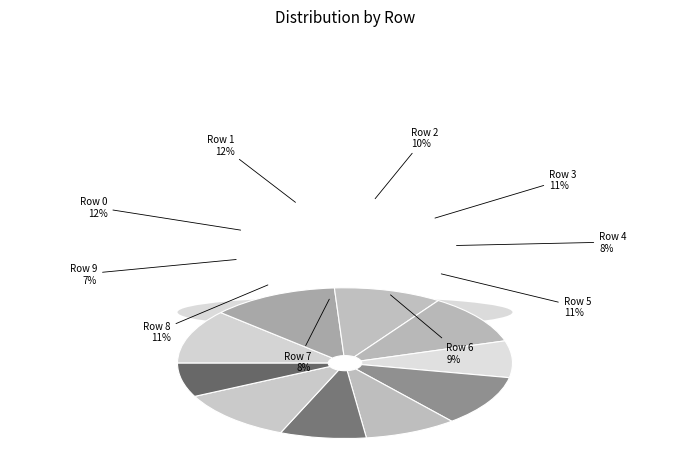

To the nearest percent, what is the average slice percentage?

10%